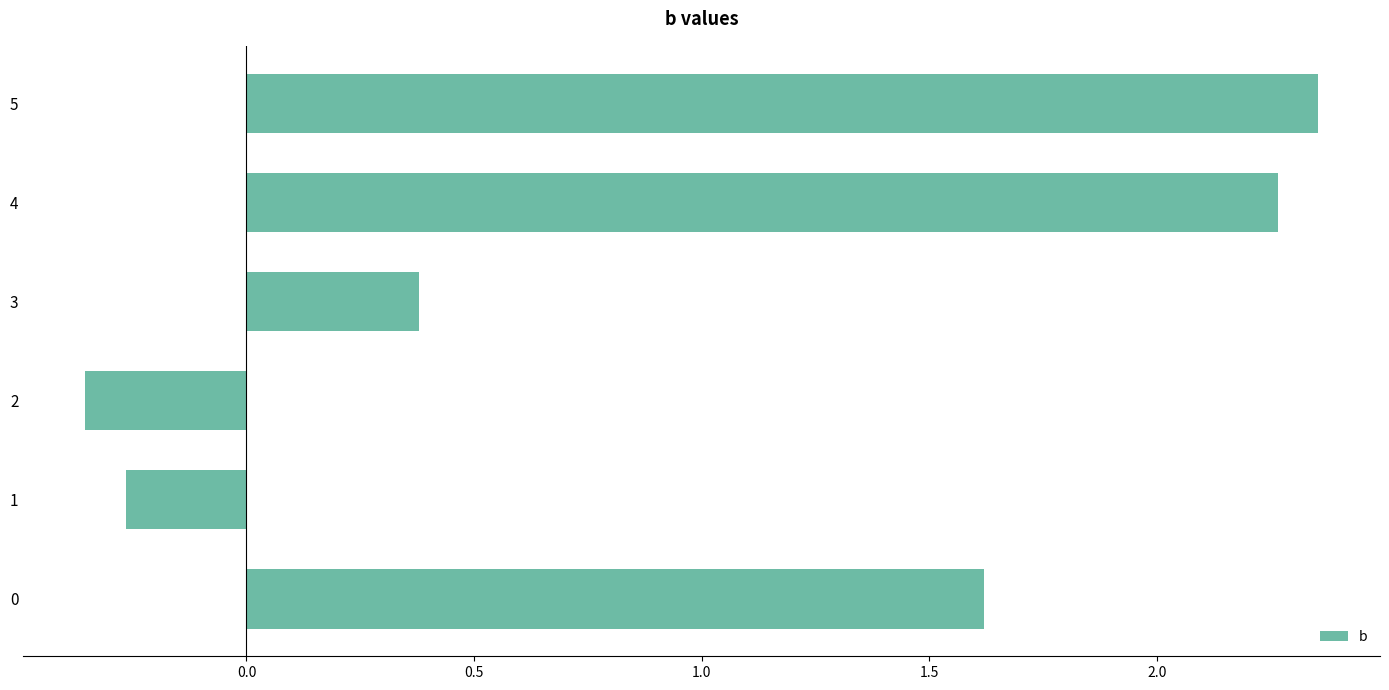

At which category does the chart reach its peak across all series?

5